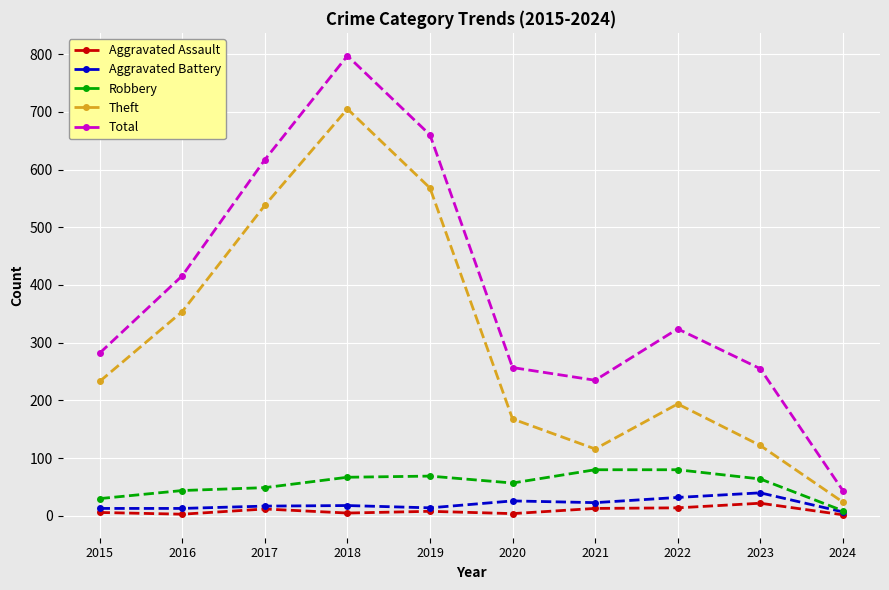

How many values in the Theft series are below 233?

5